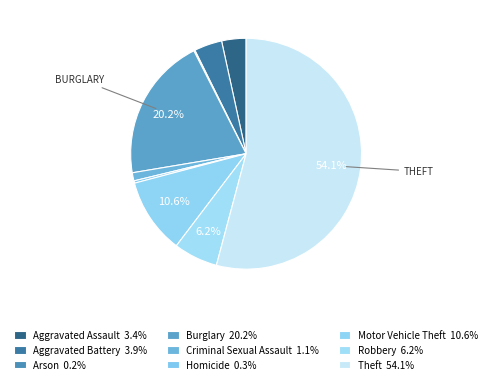

To the nearest percent, what is the difference between the largest and smallest slice percentages?

54%